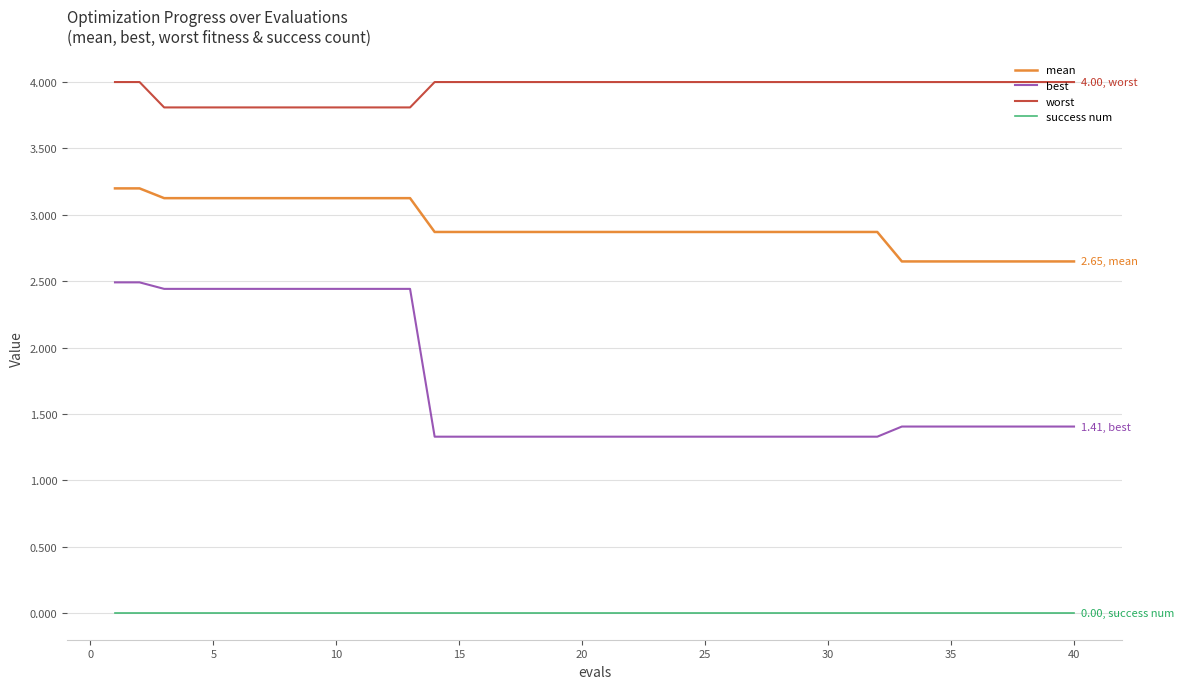

True or false: mean and worst cross at least once.

False